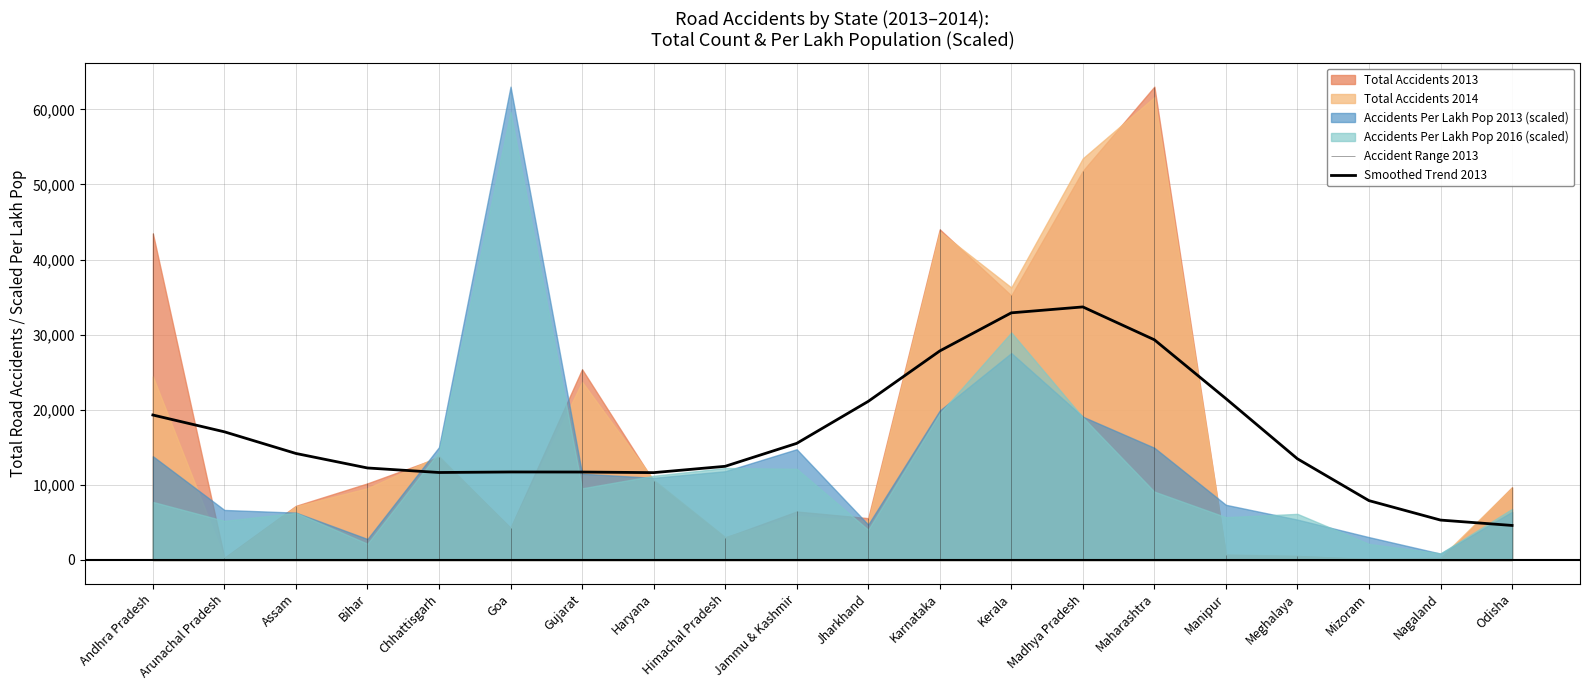

True or false: the data has more than 1 interior local peaks.

True